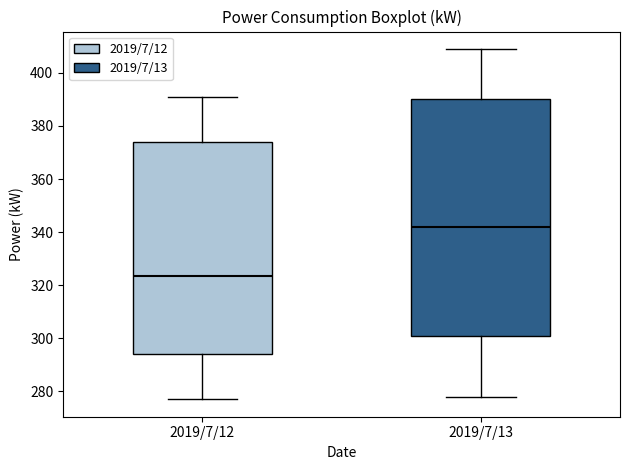

Reading left to right, read every box against the y-axis: the position of its median line, the range the box covers, and the ends of its whiskers. The values are not printed on the chart, so give them approximately, as read against the axis.

2019/7/12: median 324, box 294 to 374, whiskers 278 to 392
2019/7/13: median 342, box 302 to 390, whiskers 278 to 410